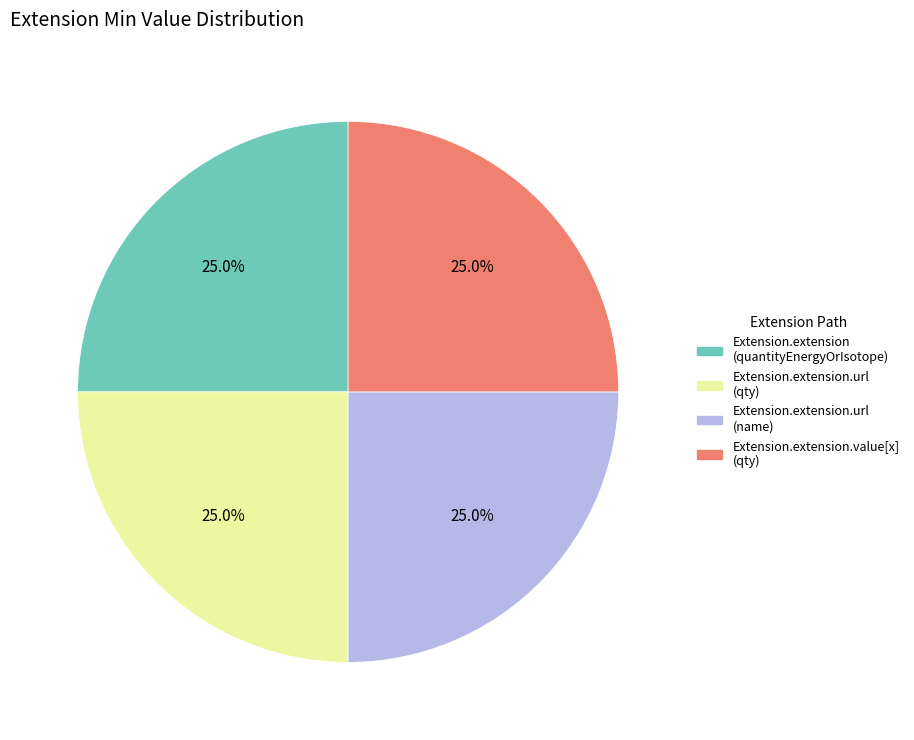

What is the ratio of the value at Extension.extension.url (qty) to the value at Extension.extension.url (name)?

1.0